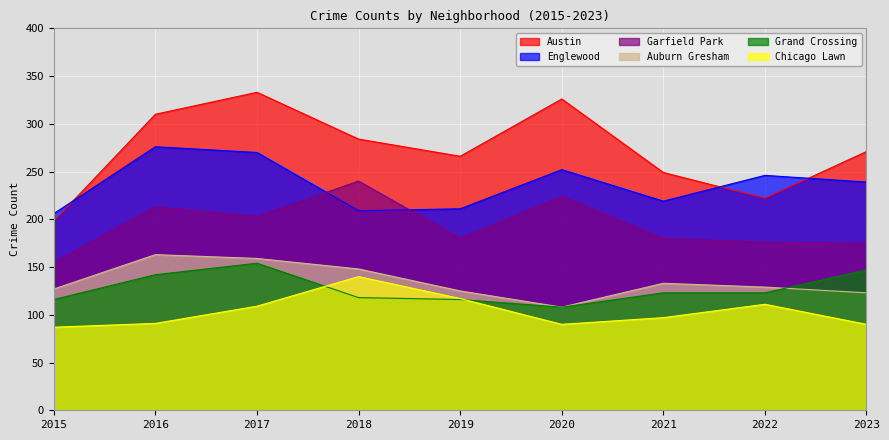

True or false: Chicago Lawn and Auburn Gresham cross at least once.

False